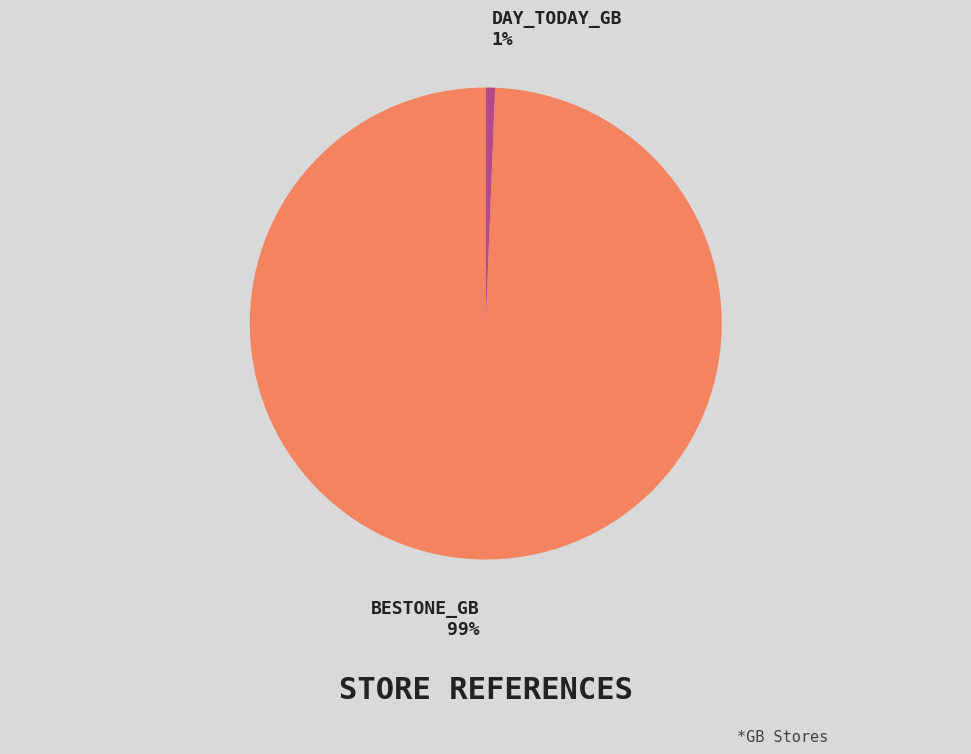

To the nearest percent, what is the average slice percentage?

50%